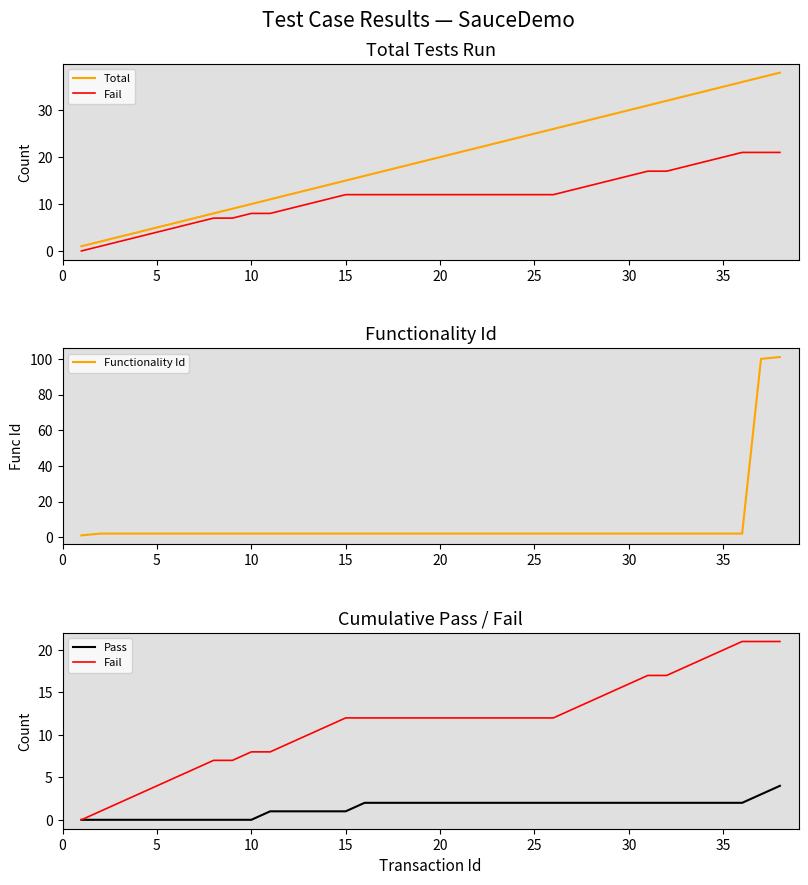

True or false: Total and Pass intersect in this chart.

False